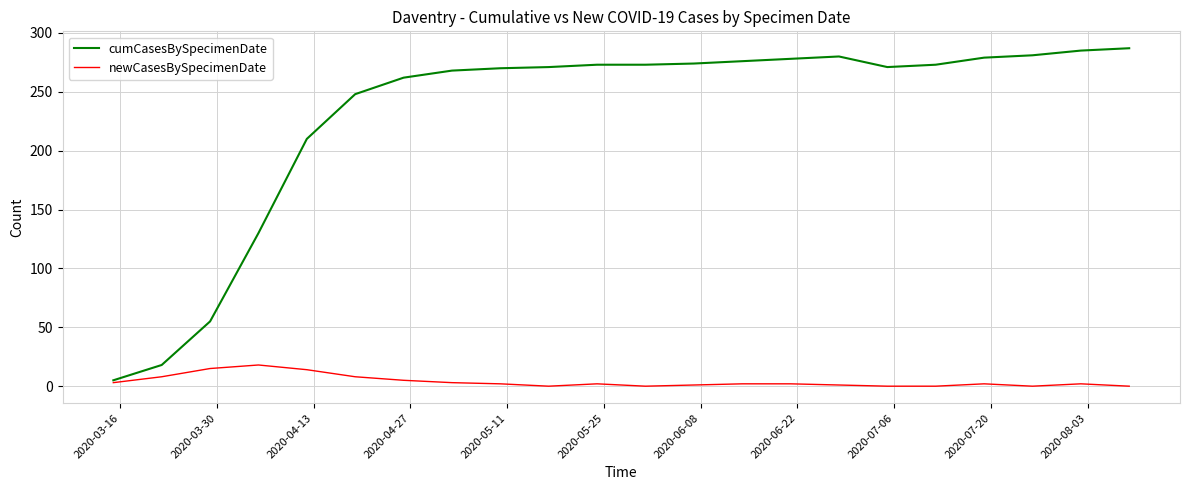

At how many categories does at least one series exceed 73?

19